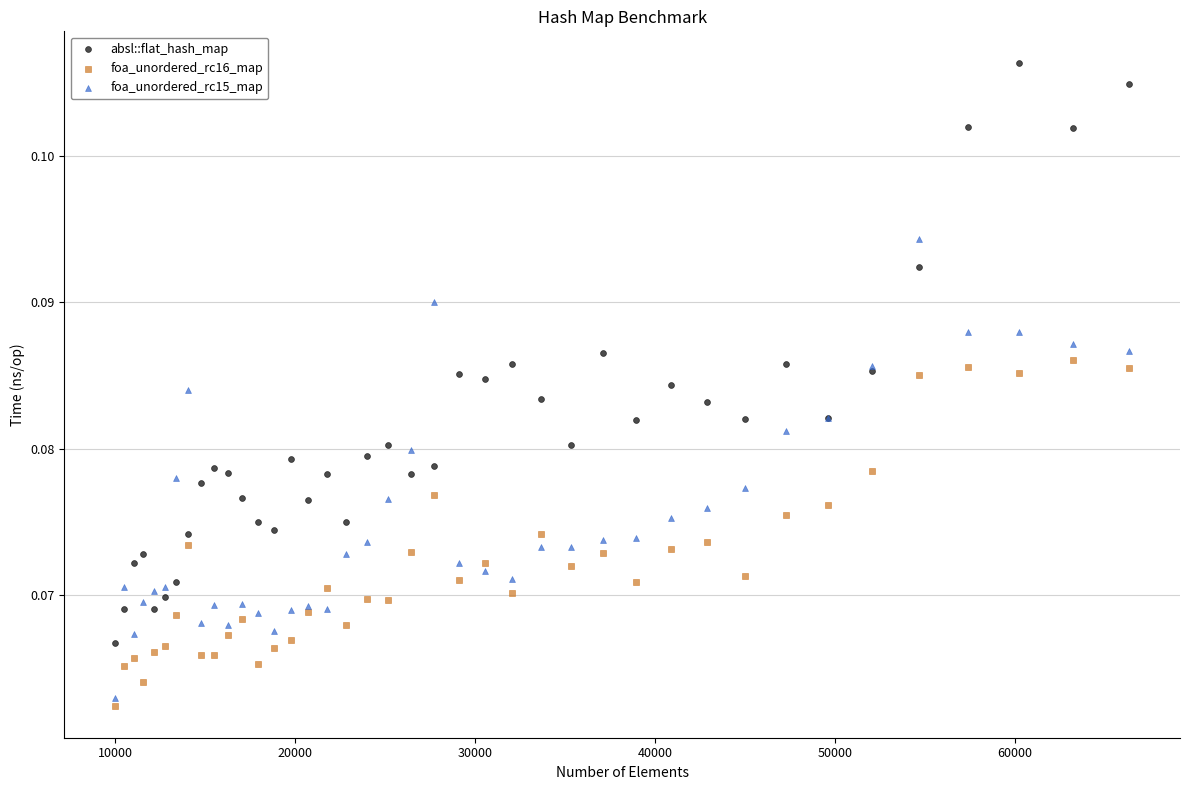

What are all the series names shown in the legend?

absl::flat_hash_map, foa_unordered_rc16_map, foa_unordered_rc15_map